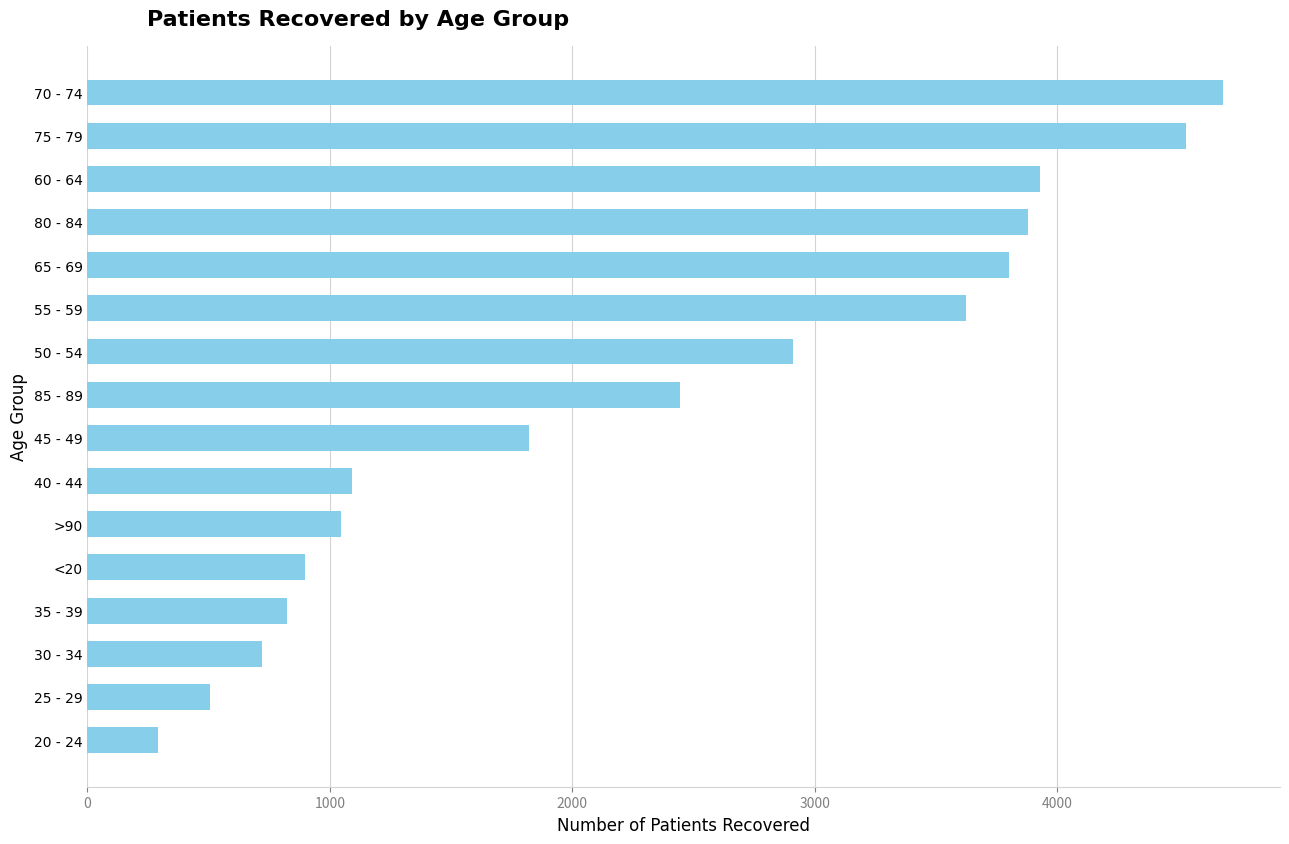

Is it true that the value at 20 - 24 is 137?

False